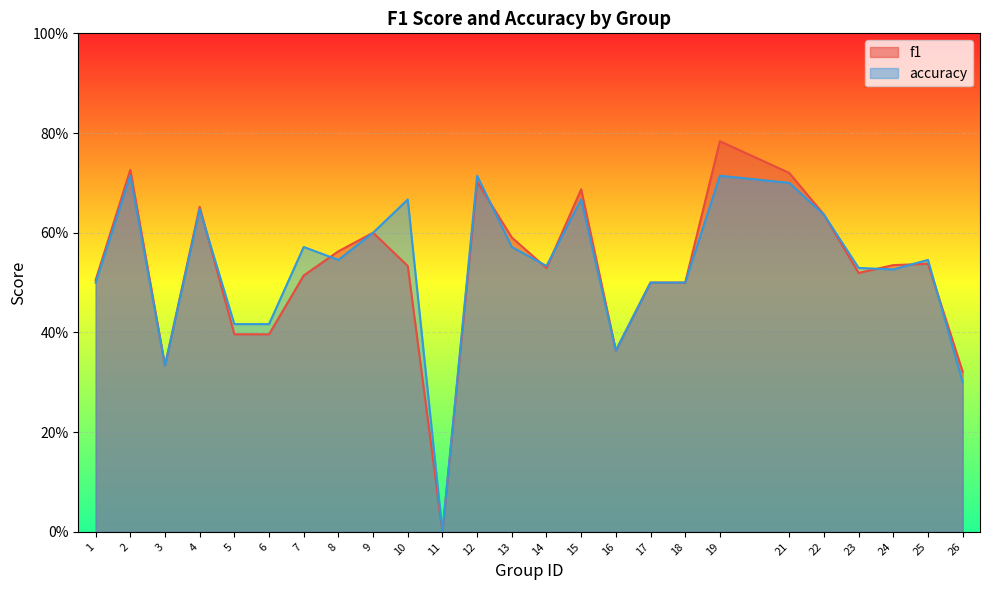

Rank the series by their maximum value, from lowest to highest.

accuracy, f1